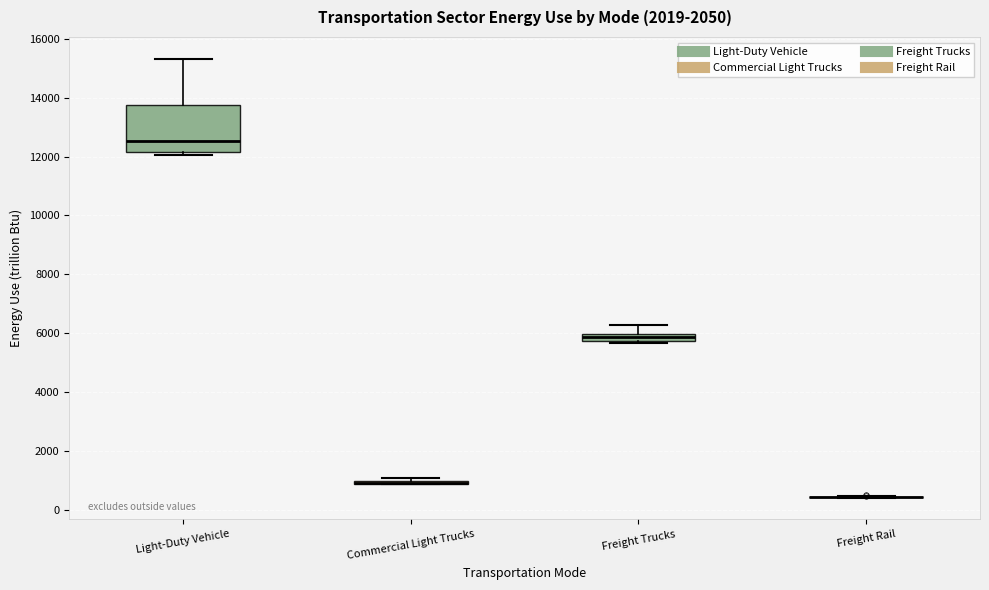

Where is the upper edge of the box for Freight Trucks on the y-axis? The values are not printed on the chart, so give them approximately, as read against the axis.

6000